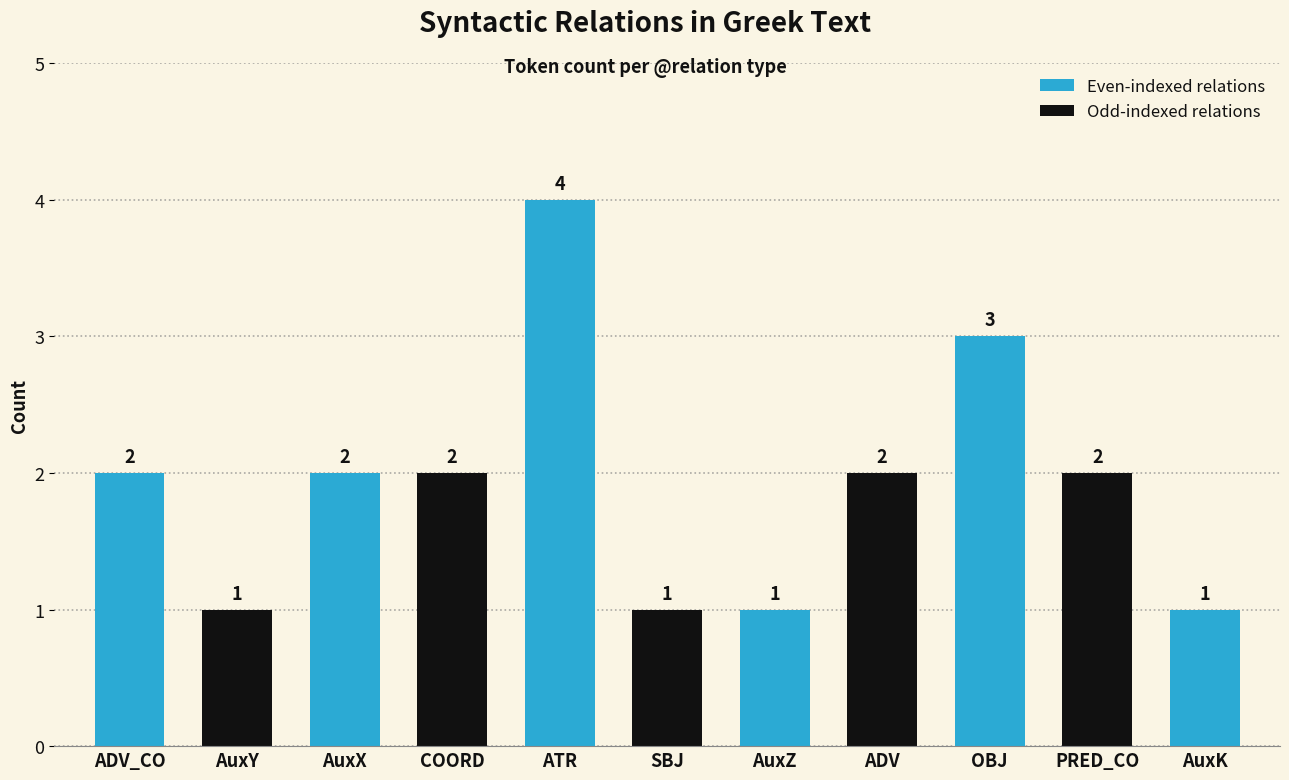

Count the number of categories in the chart.

11